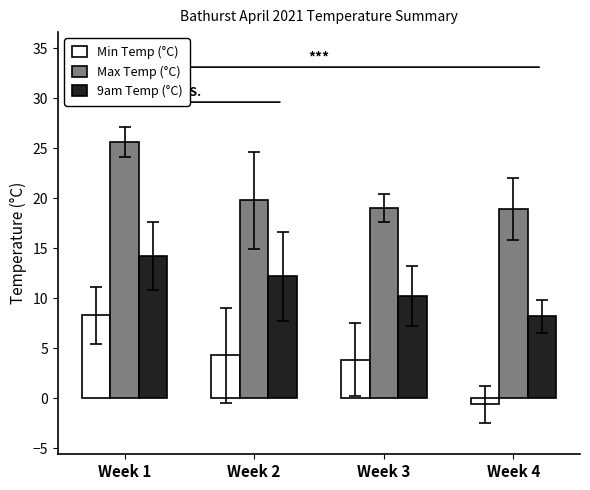

How many bars are there in total?

12